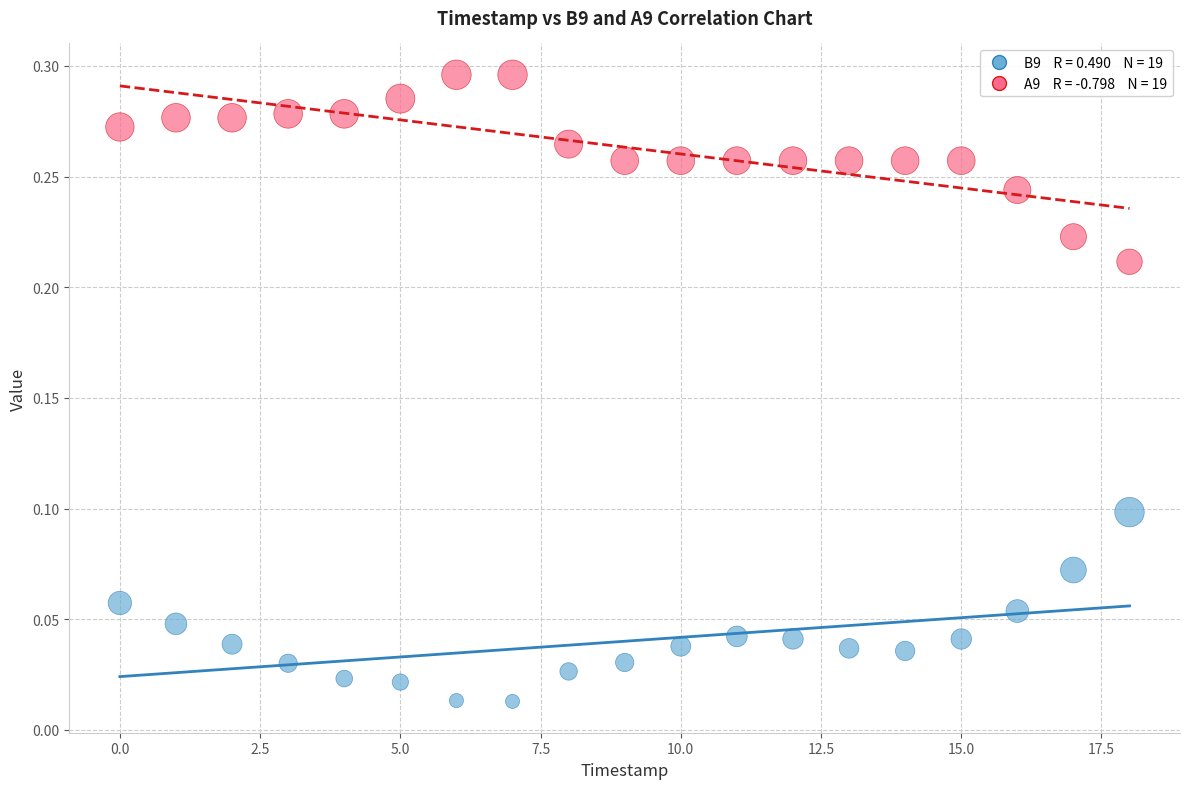

How many points are shown in the scatter plot?

38